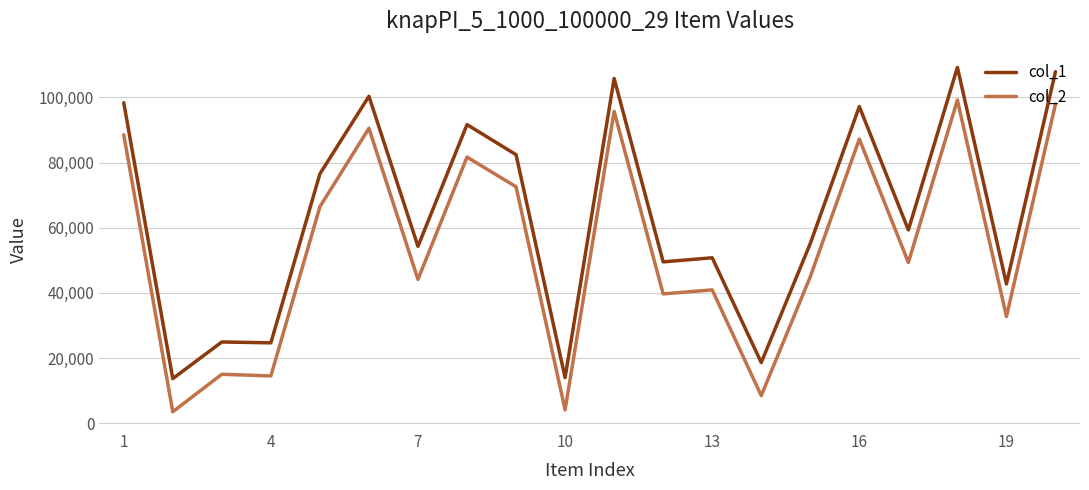

Rank the series by their average value, from lowest to highest.

col_2, col_1